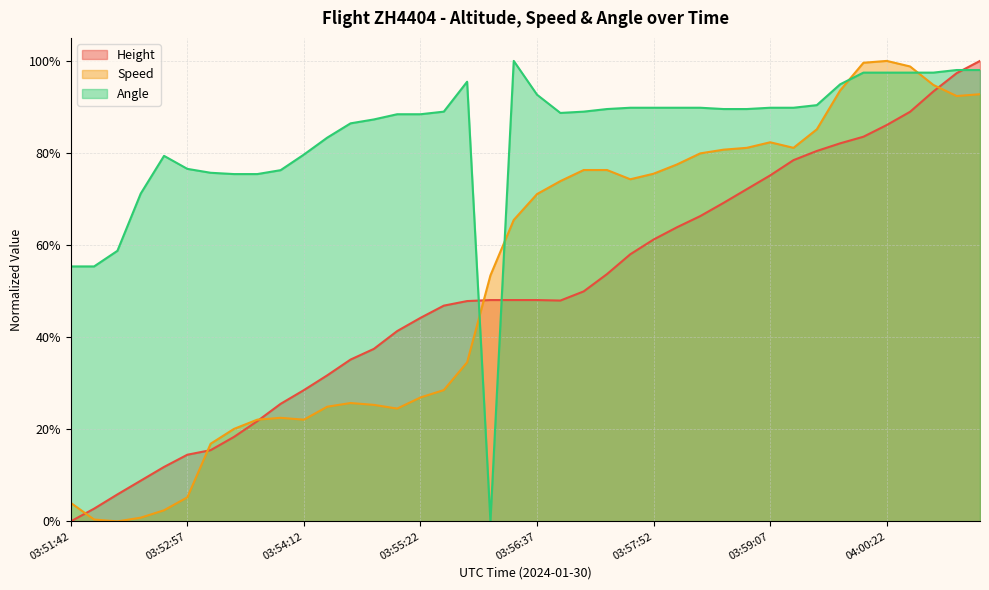

What is the difference between the Speed values at 03:56:52 and 03:53:27?

0.5